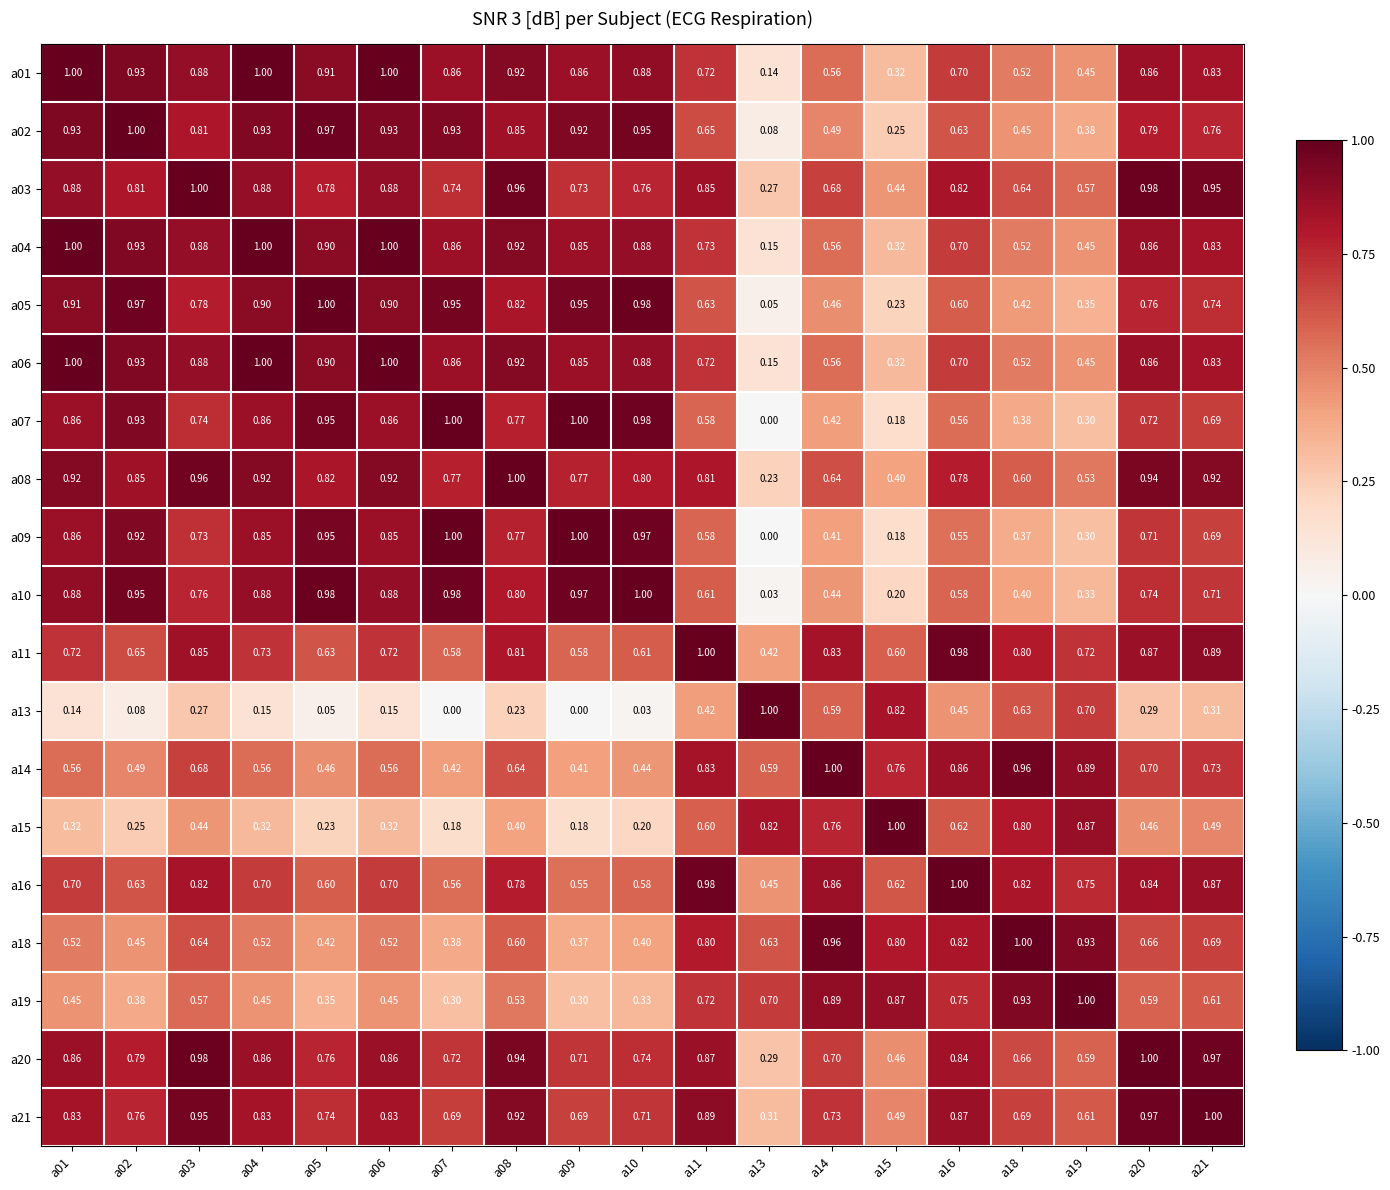

Between a18 and a04, which is larger?

a04